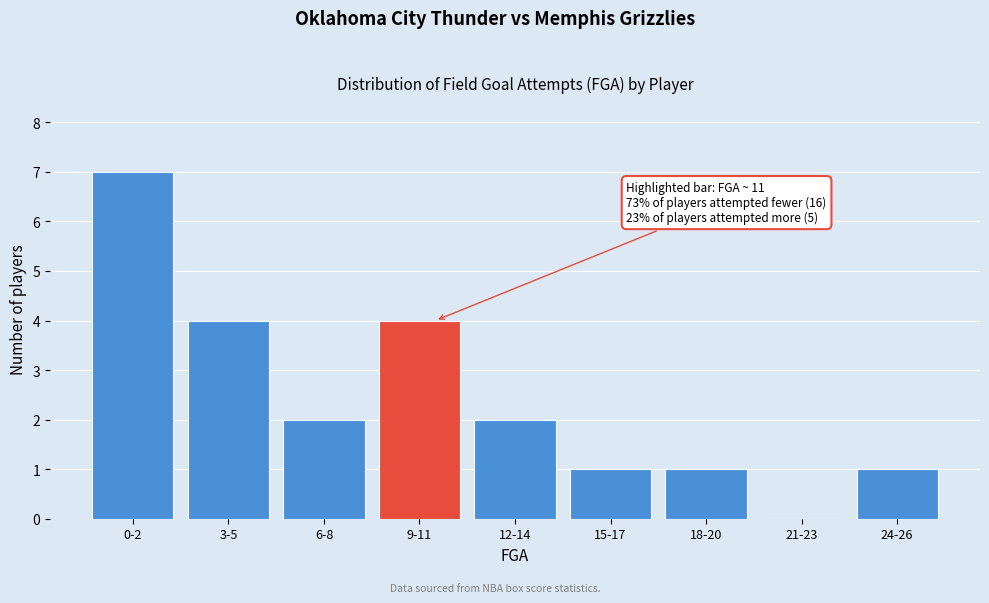

Reading left to right, what are all the values shown in this chart?

0-2=7	3-5=4	6-8=2	9-11=4	12-14=2	15-17=1	18-20=1	21-23=0	24-26=1